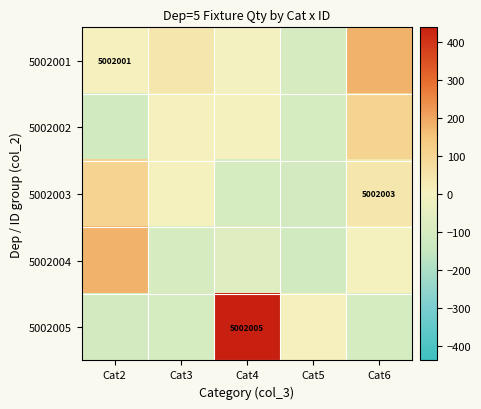

Rank the series at Cat5 from highest to lowest value.

5002005, 5002001, 5002002, 5002003, 5002004